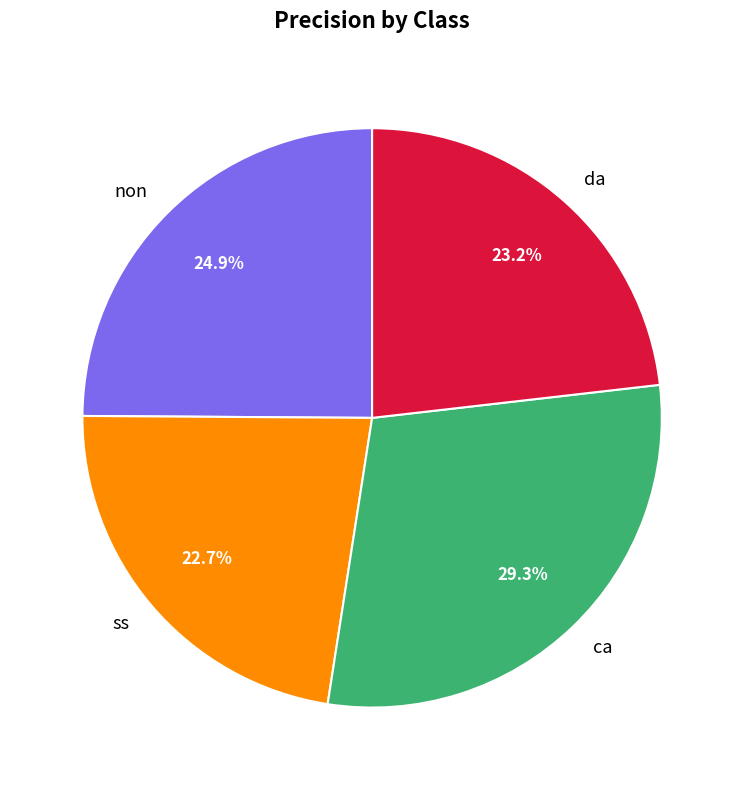

How many slices are in this pie chart?

4